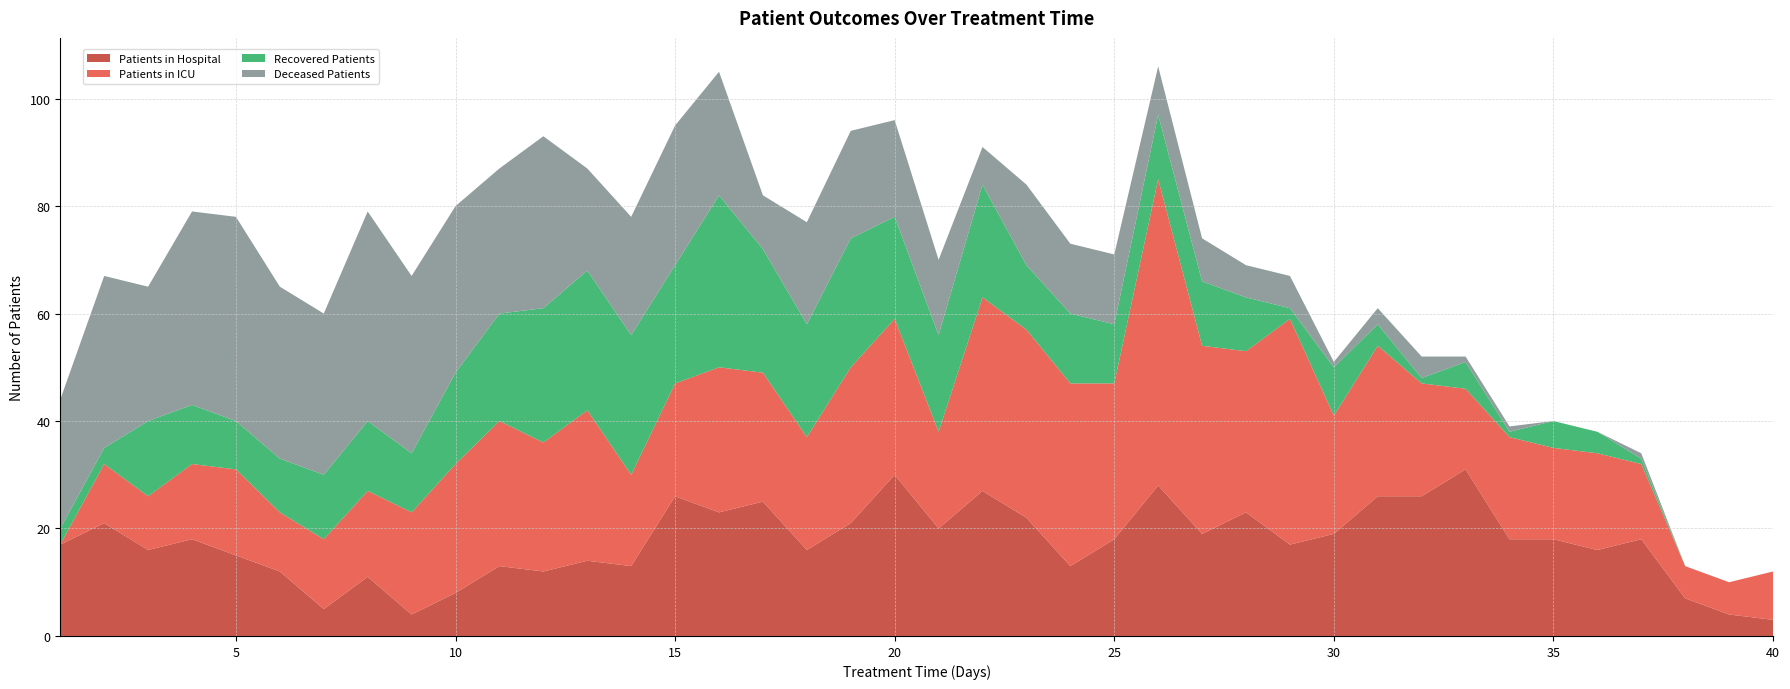

Reading left to right, extract all data points from this chart.

patients_in_hospital: 17	21	16	18	15	12	5	11	4	8	13	12	14	13	26	23	25	16	21	30	20	27	22	13	18	28	19	23	17	19	26	26	31	18	18	16	18	7	4	3
patients_in_icu: 0	11	10	14	16	11	13	16	19	24	27	24	28	17	21	27	24	21	29	29	18	36	35	34	29	57	35	30	42	22	28	21	15	19	17	18	14	6	6	9
recovered_patients: 3	3	14	11	9	10	12	13	11	17	20	25	26	26	22	32	23	21	24	19	18	21	12	13	11	12	12	10	2	9	4	1	5	1	5	4	1	0	0	0
deceased_patients: 24	32	25	36	38	32	30	39	33	31	27	32	19	22	26	23	10	19	20	18	14	7	15	13	13	9	8	6	6	1	3	4	1	1	0	0	1	0	0	0